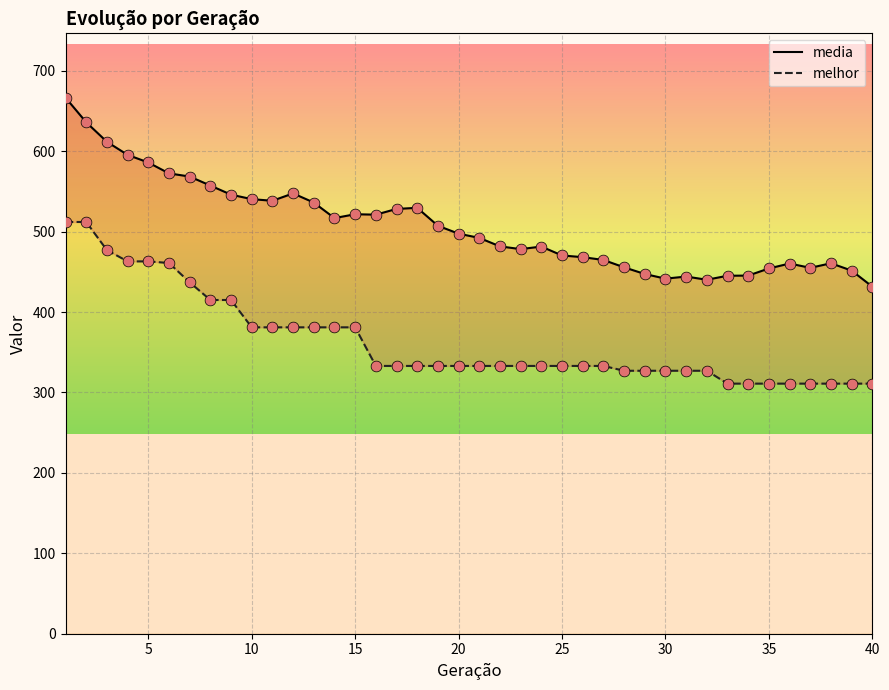

Which series contains the highest Y value?

media